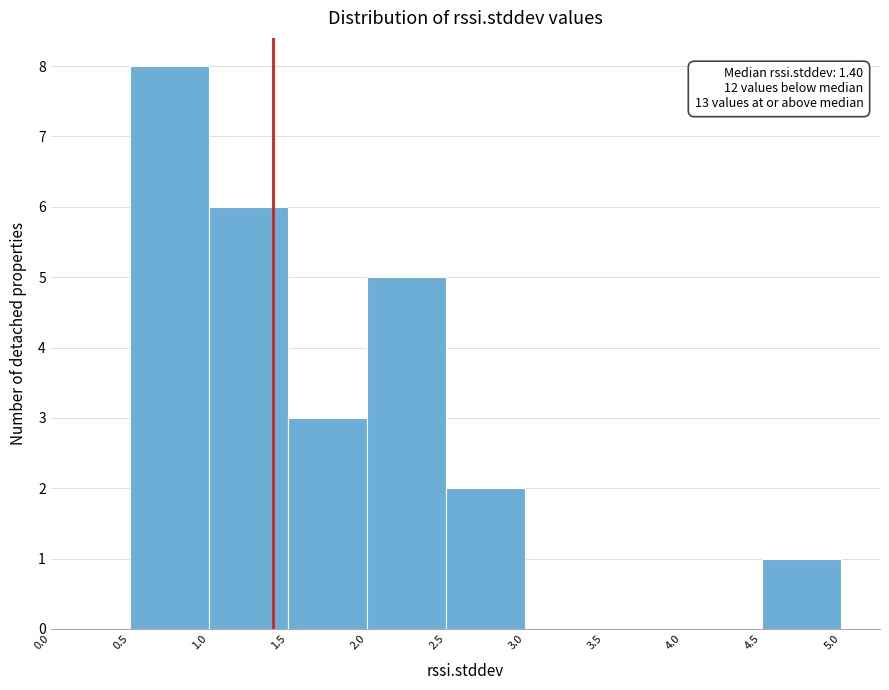

Which range on the x-axis has the tallest bar?

0.5 to 1.0